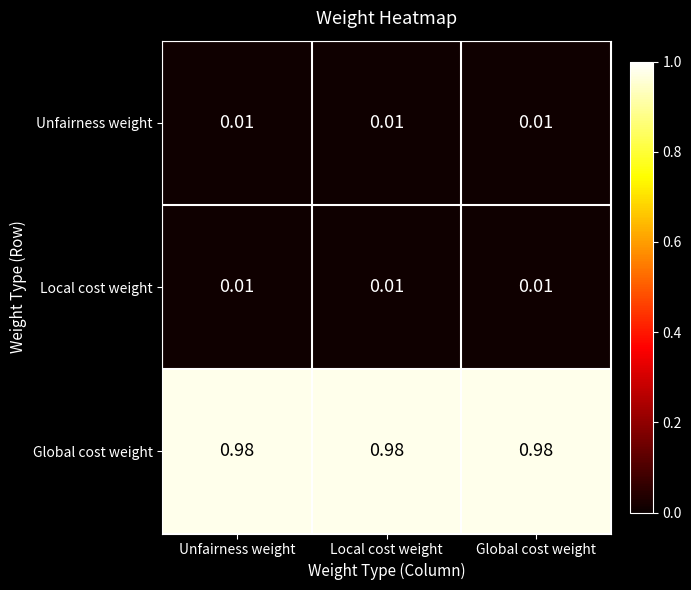

Which series has the largest total across all categories?

Global cost weight